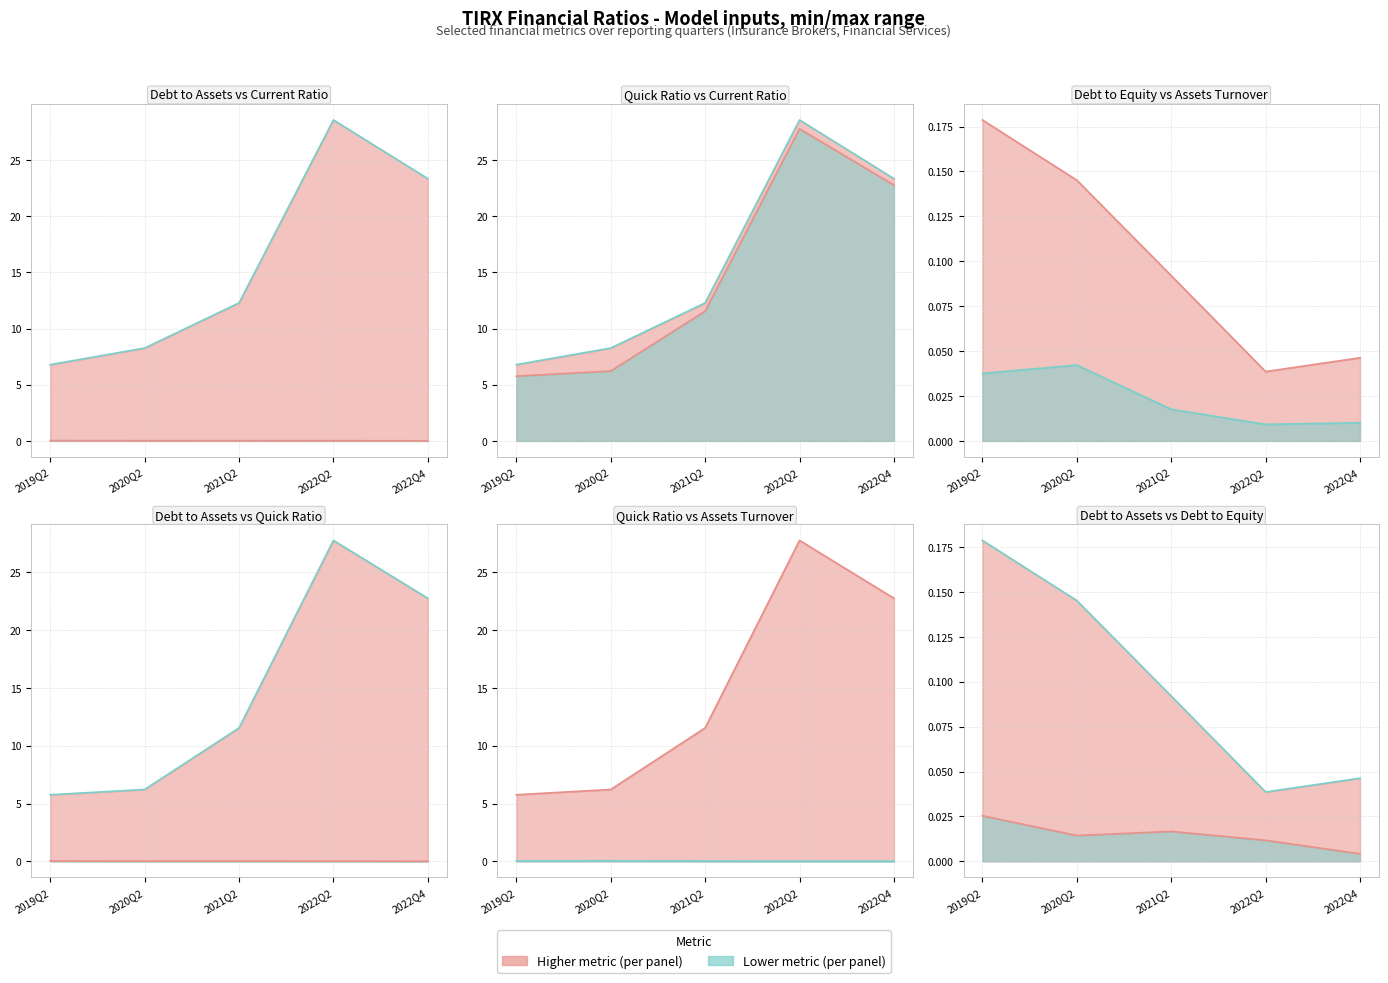

Reading left to right, what are all the values shown in this chart?

debtToAssets: 0.0	0.0	0.0	0.0	0.0
quickRatio: 5.8	6.2	11.5	27.8	22.8
CurrentRatio: 6.8	8.3	12.3	28.5	23.3
DebtToEquity: 0.2	0.1	0.1	0.0	0.0
AssetsTurnover: 0.0	0.0	0.0	0.0	0.0